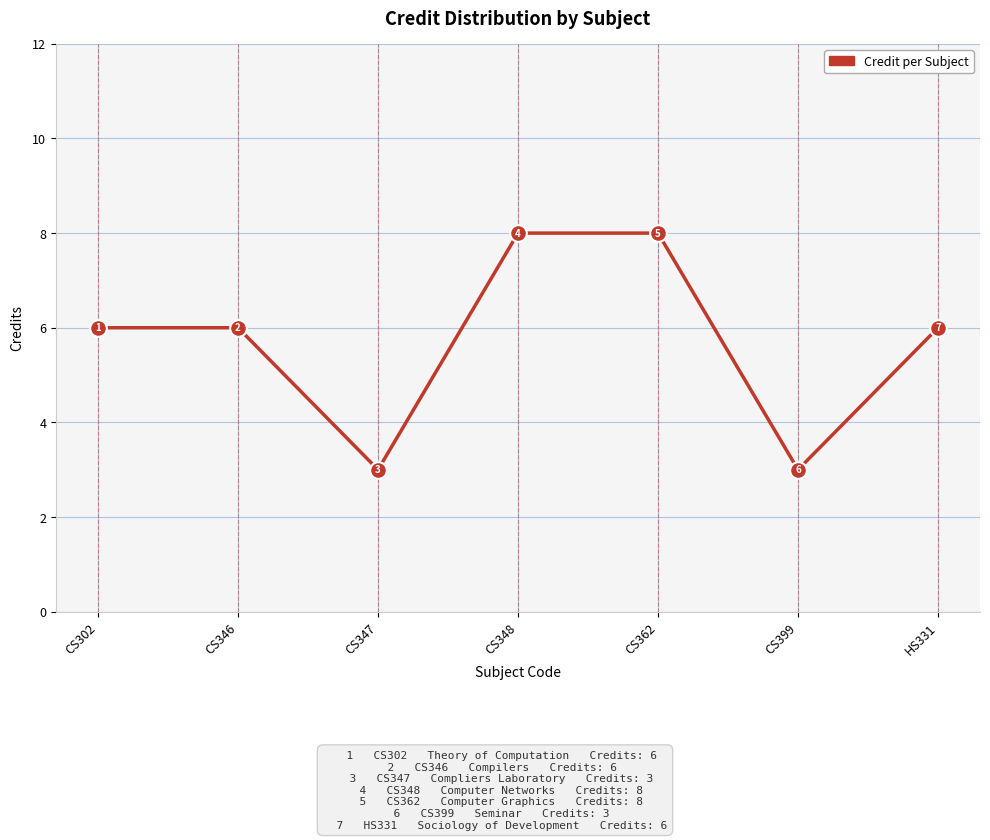

True or false: the data has more than 2 interior local peaks.

False